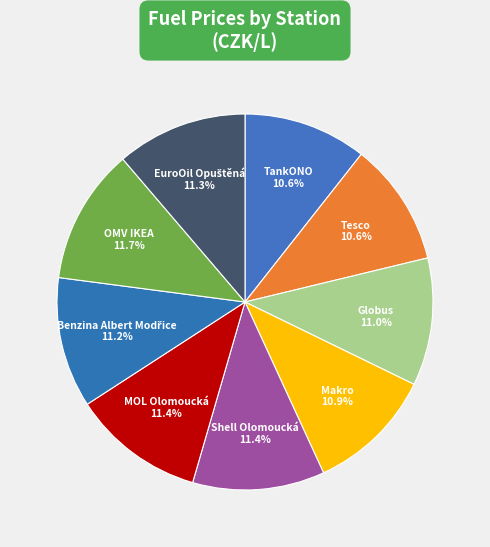

What is the ratio of the value at Globus 11.0% to the value at MOL Olomoucká 11.4%?

1.0